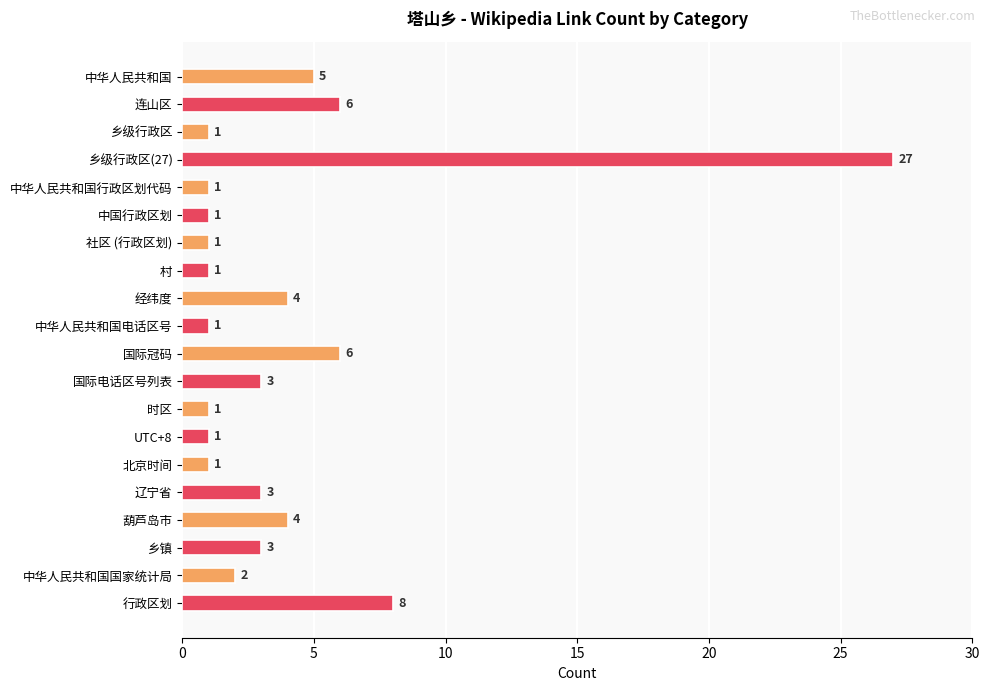

What is the smallest value displayed?

1